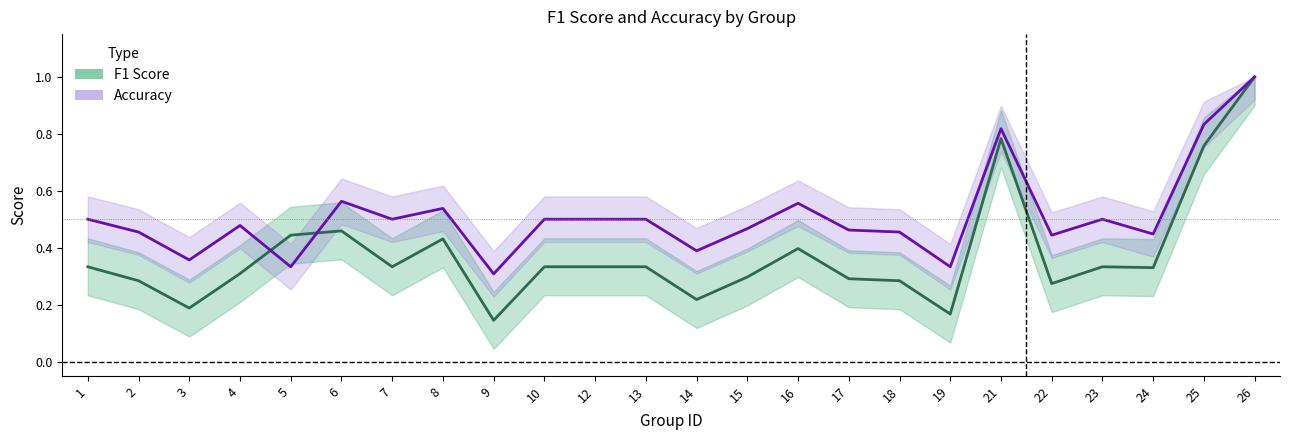

What is the value of the F1 Score point at the 5th from the left?

0.4